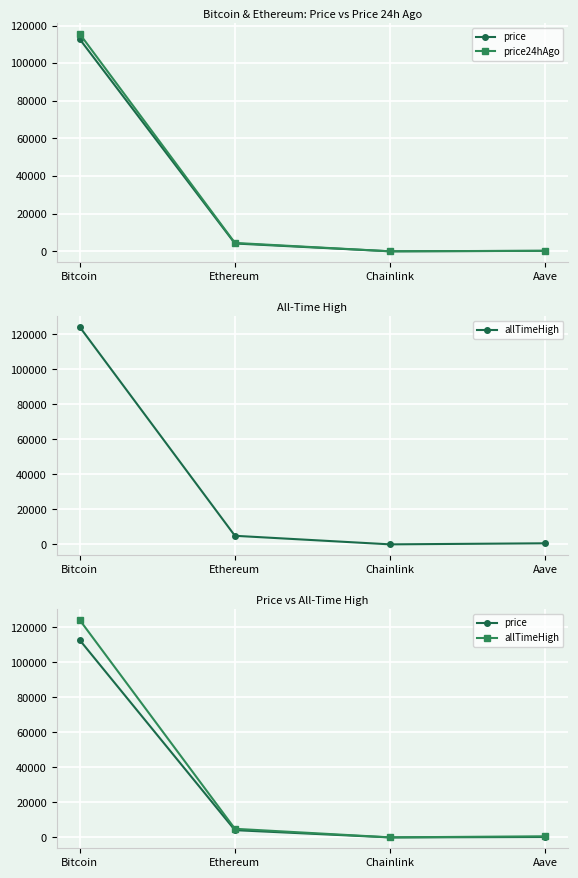

Is the value of allTimeHigh at Chainlink greater than the value of price at Ethereum?

No